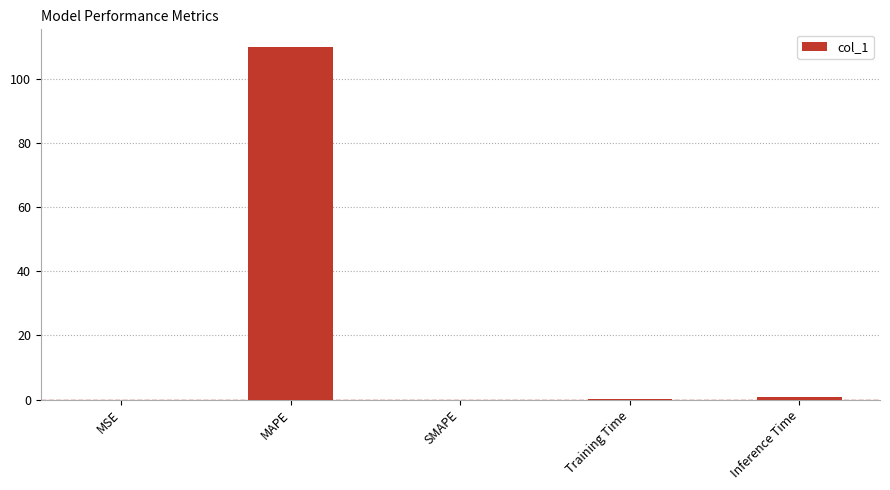

What is the maximum value shown in the chart?

110.1